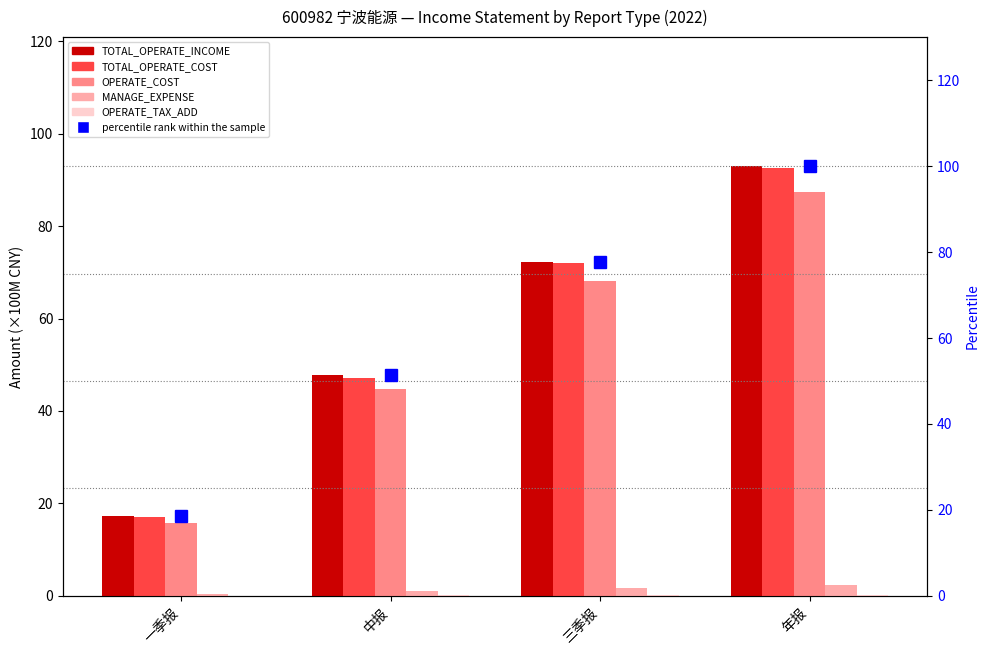

Which category has the highest value across all series?

年报